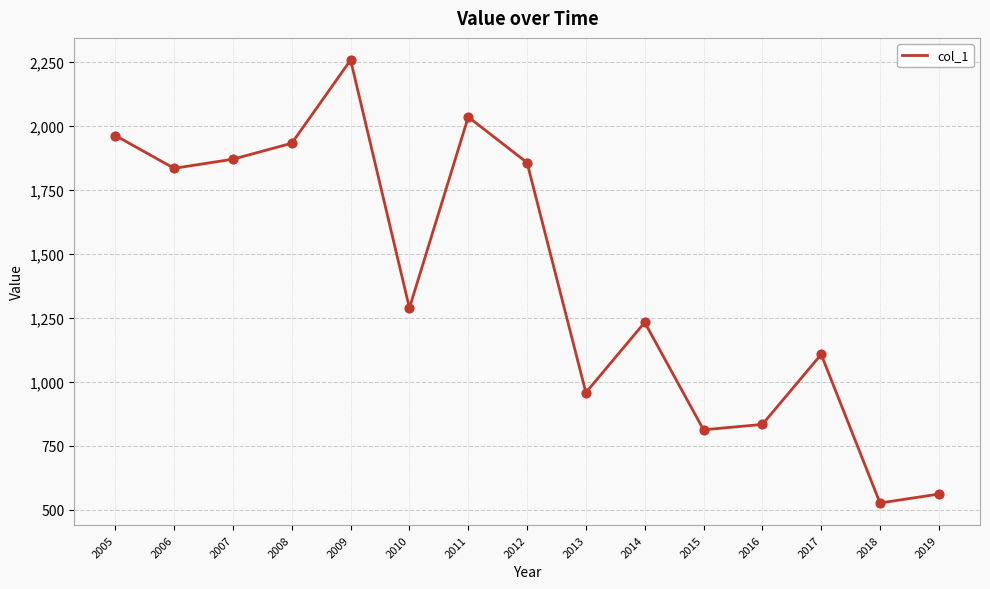

Between 2010 and 2013, which is larger?

2010